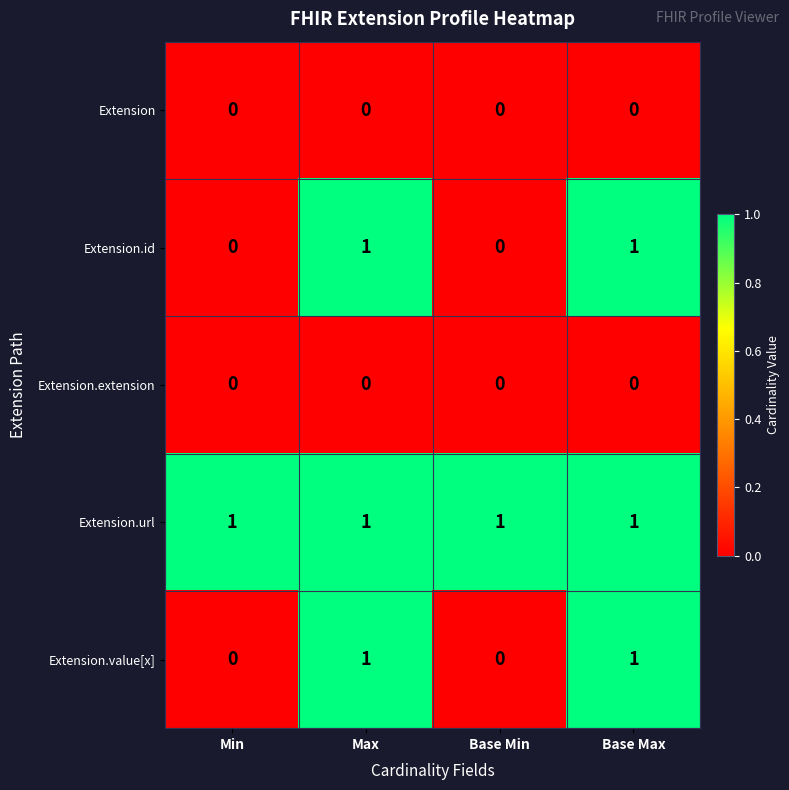

Which series has the largest total across all categories?

Extension.url